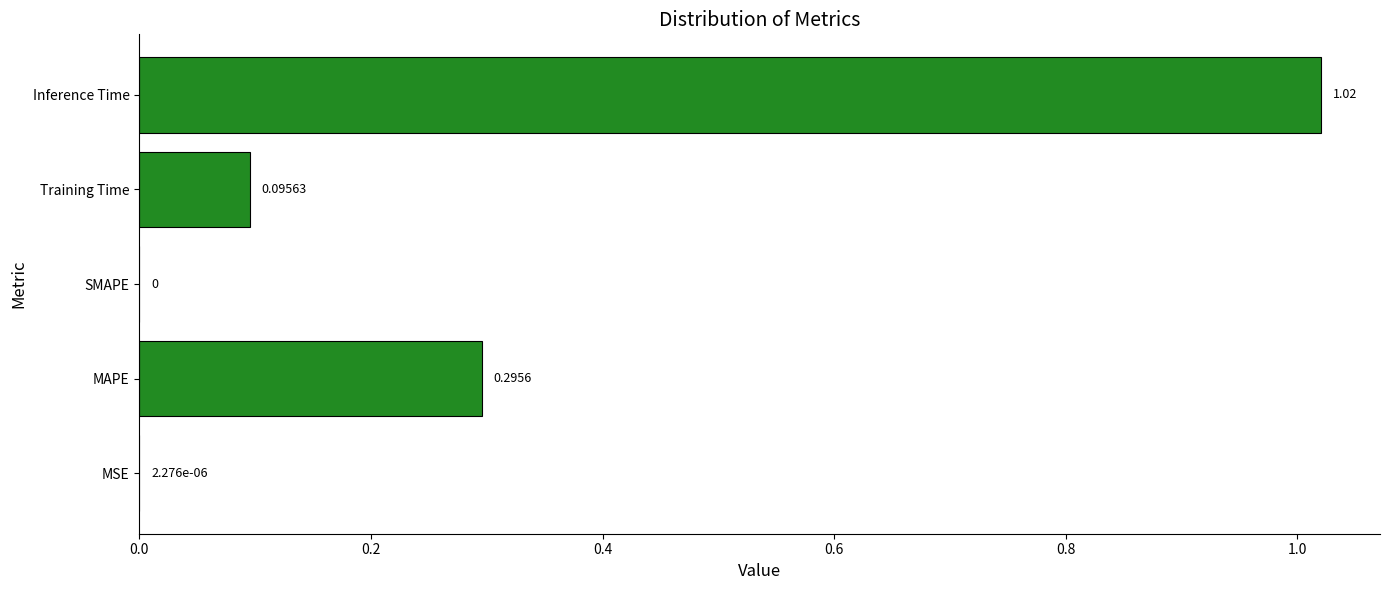

Which label corresponds to the largest value in the chart?

Inference Time